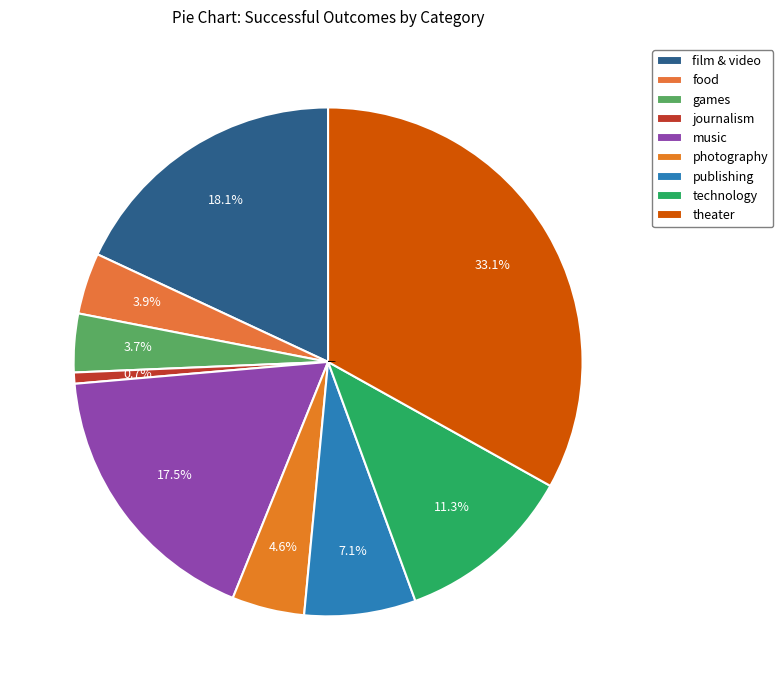

To the nearest percent, what is the combined percentage of theater and technology?

44%